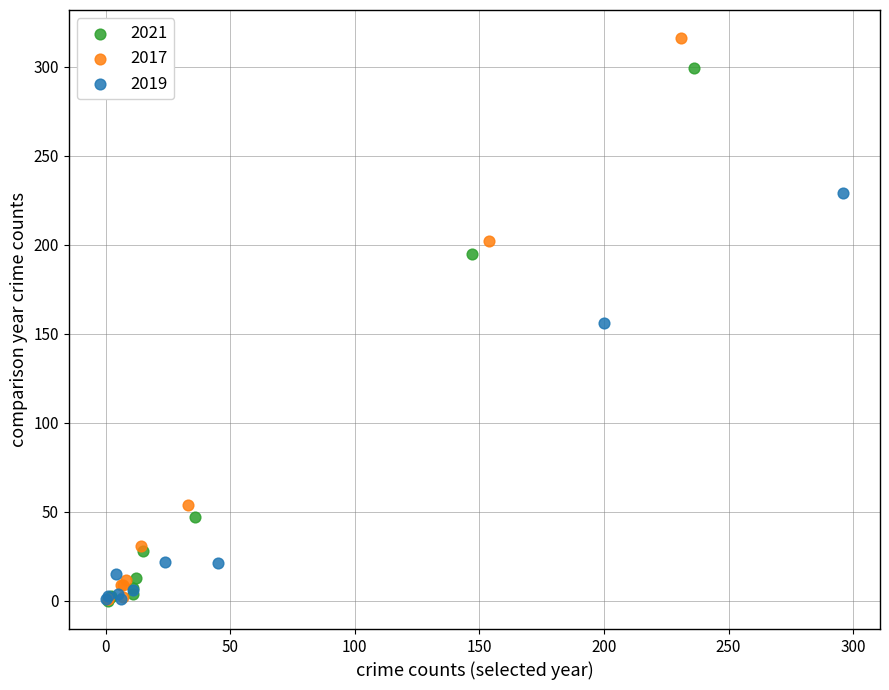

Which series reaches the maximum Y coordinate?

2017